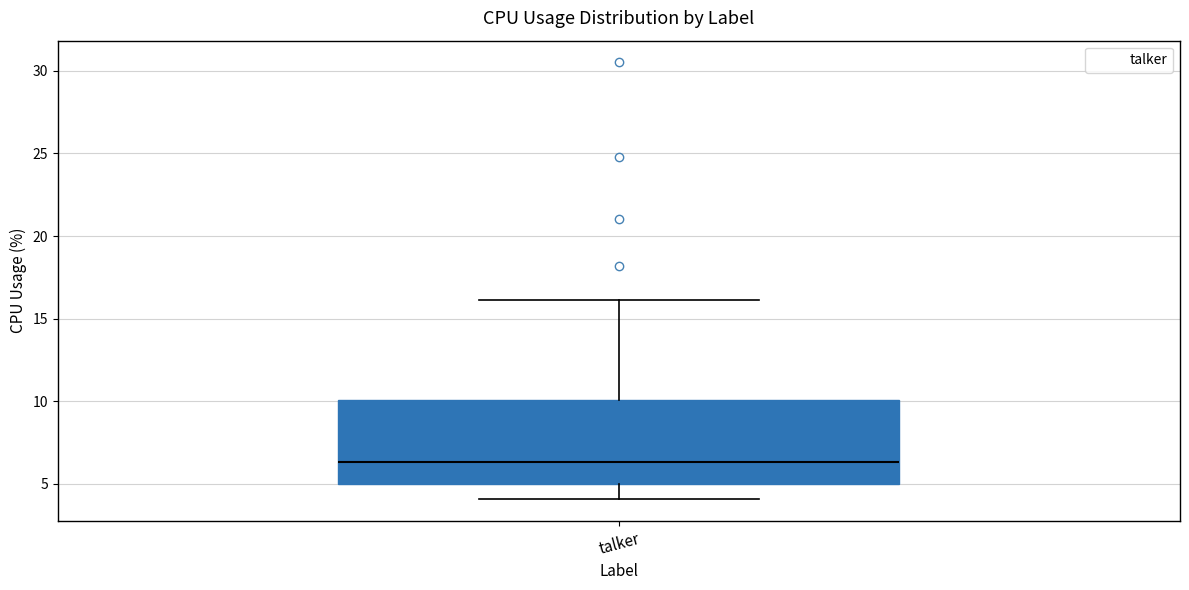

Transcribe this box plot: give where the median line is, the range the box spans, and where the two whiskers end, as read against the y-axis. The values are not printed on the chart, so give them approximately, as read against the axis.

median 6.5, box 5.0 to 10.0, whiskers 4.0 to 16.0